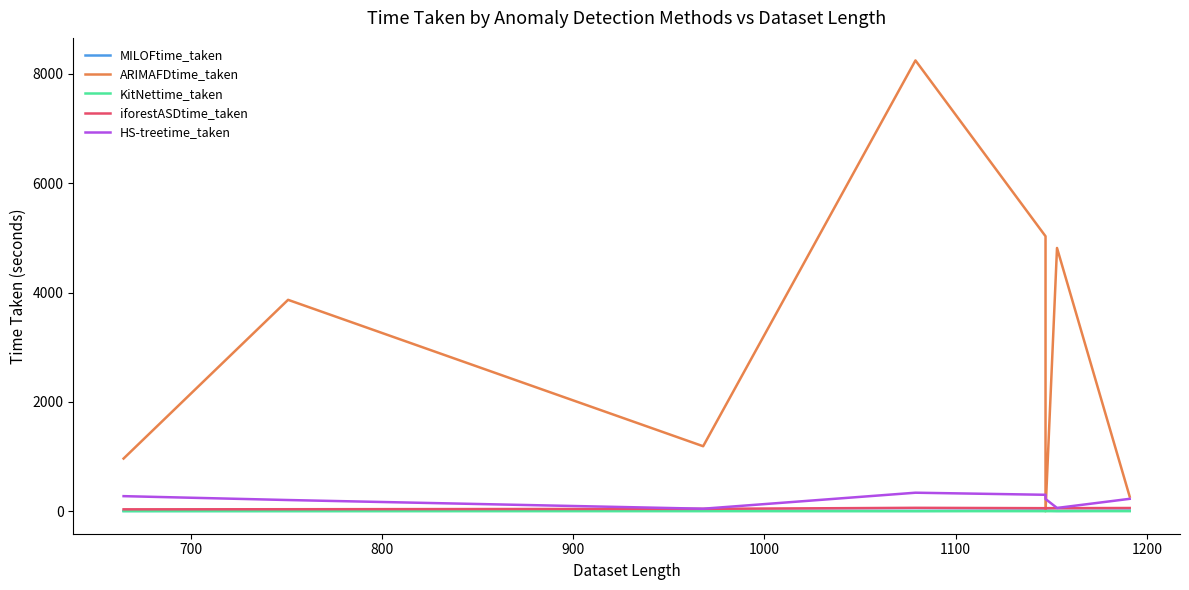

Reading left to right, transcribe all the data shown in this chart.

MILOFtime_taken: 5.2	6.3	9.0	5.5	11.4	10.4	5.6	10.4
ARIMAFDtime_taken: 962.9	3866.3	1188.0	8245.6	5029.0	0.0	4815.0	266.0
KitNettime_taken: 0.2	0.1	0.1	0.2	0.1	0.1	0.4	0.3
iforestASDtime_taken: 33.9	35.7	42.8	61.4	54.9	55.5	55.3	58.2
HS-treetime_taken: 275.0	204.0	45.0	338.0	300.0	223.0	59.0	226.0